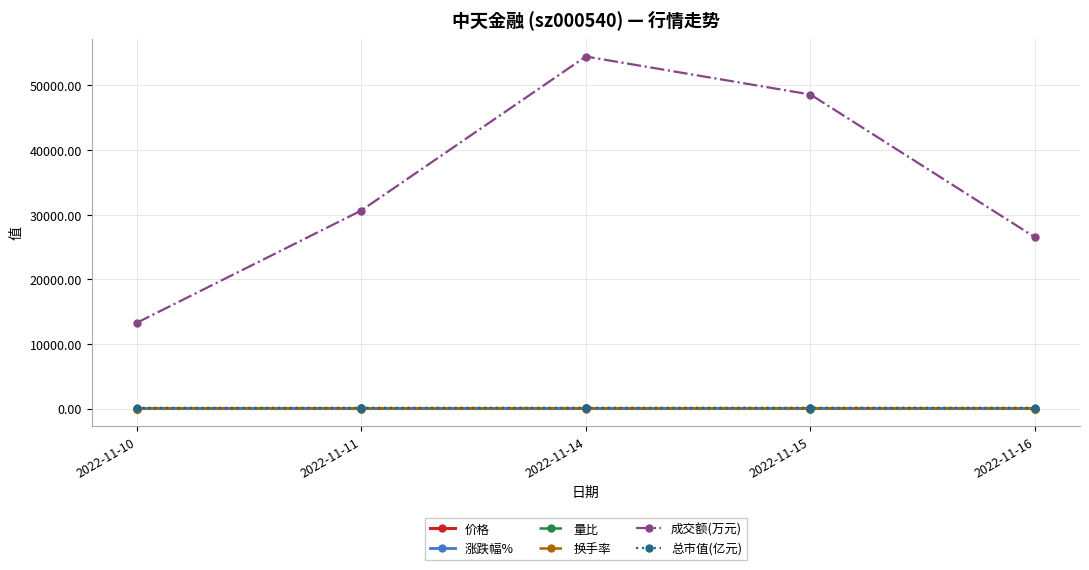

True or false: 成交额(万元) has a value of 48595.0 at 2022-11-15.

True